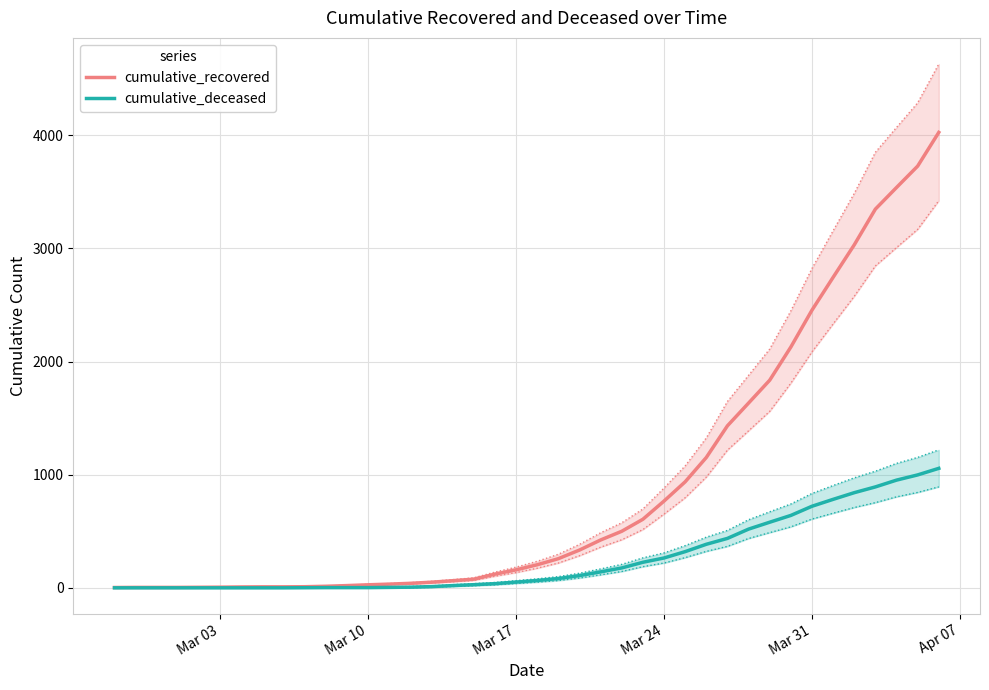

What is the difference between the maximum and minimum values in the cumulative_deceased series?

1056